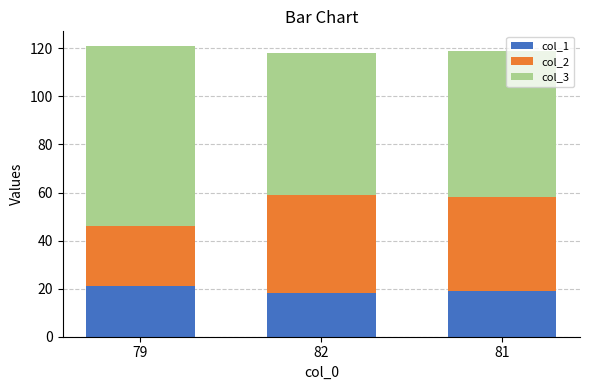

What is the total value across all series at 81?

119